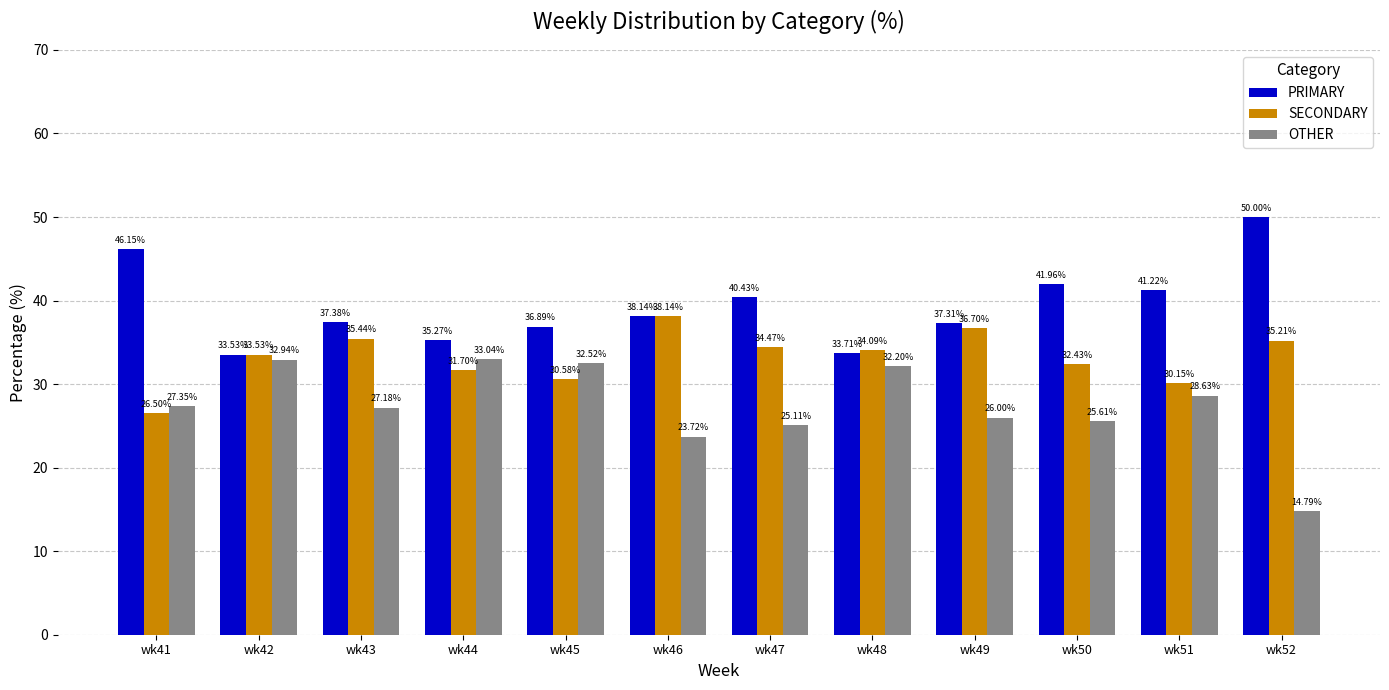

Rank the series by their maximum value, from lowest to highest.

OTHER, SECONDARY, PRIMARY